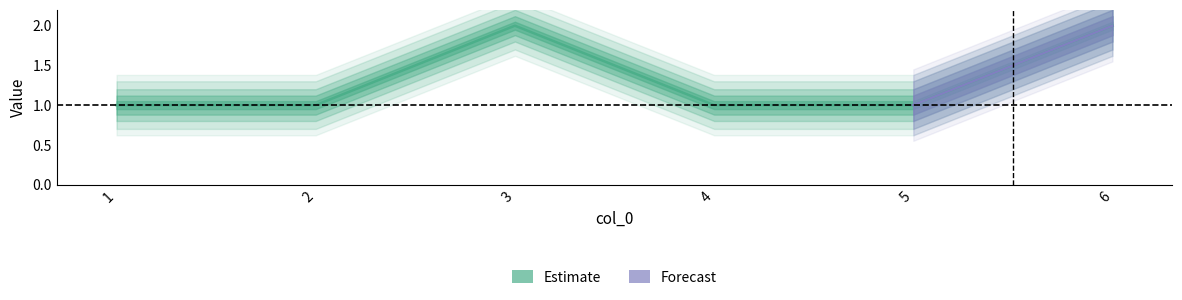

What is the difference between the maximum and minimum values?

1